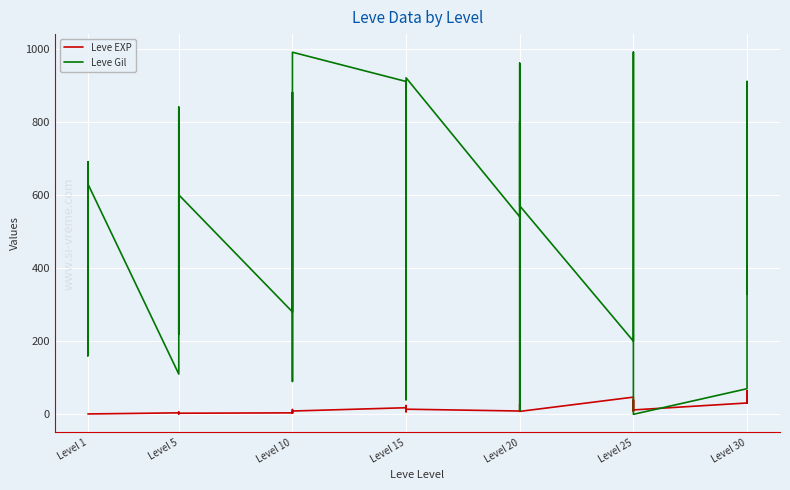

List the series in order of their overall mean, highest first.

Leve Gil, Leve EXP